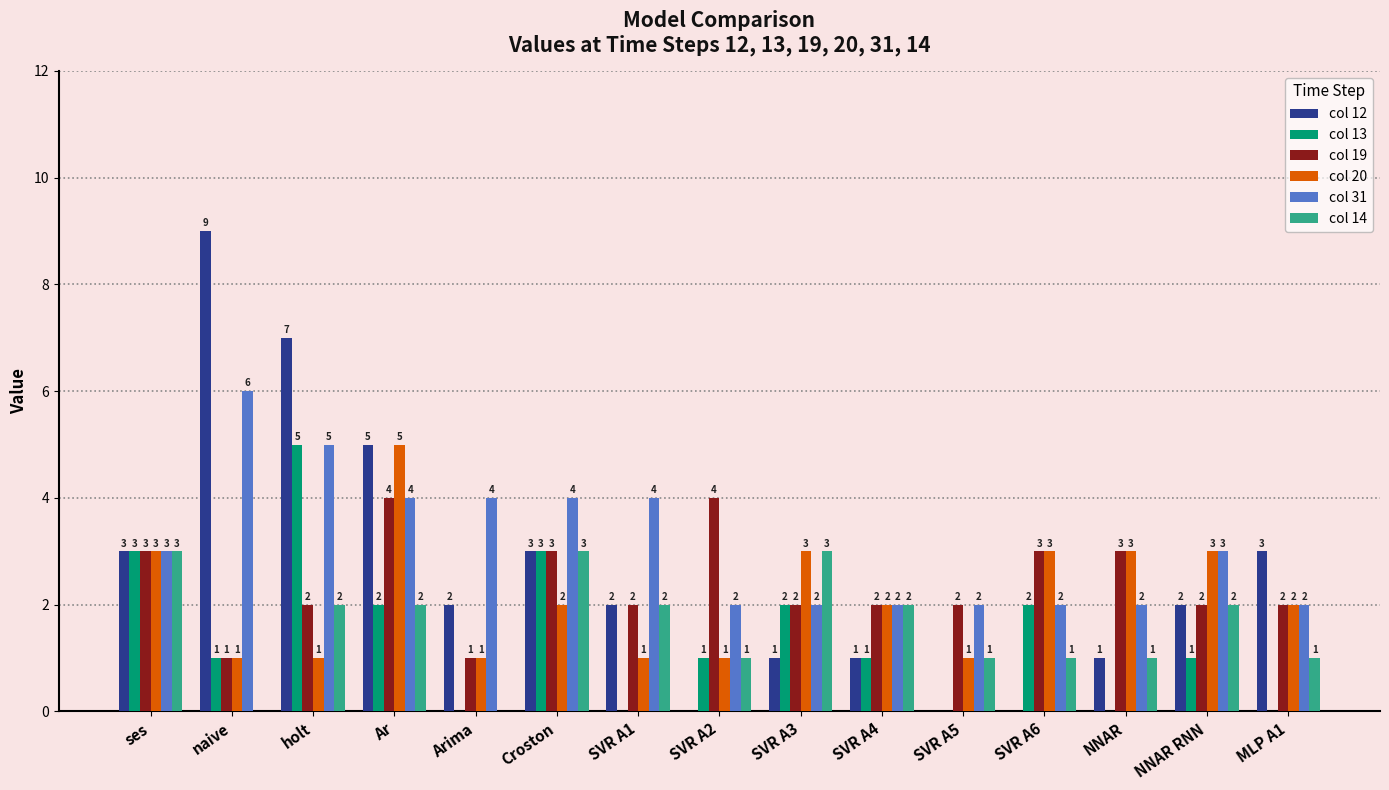

What is the maximum value shown in the chart?

9